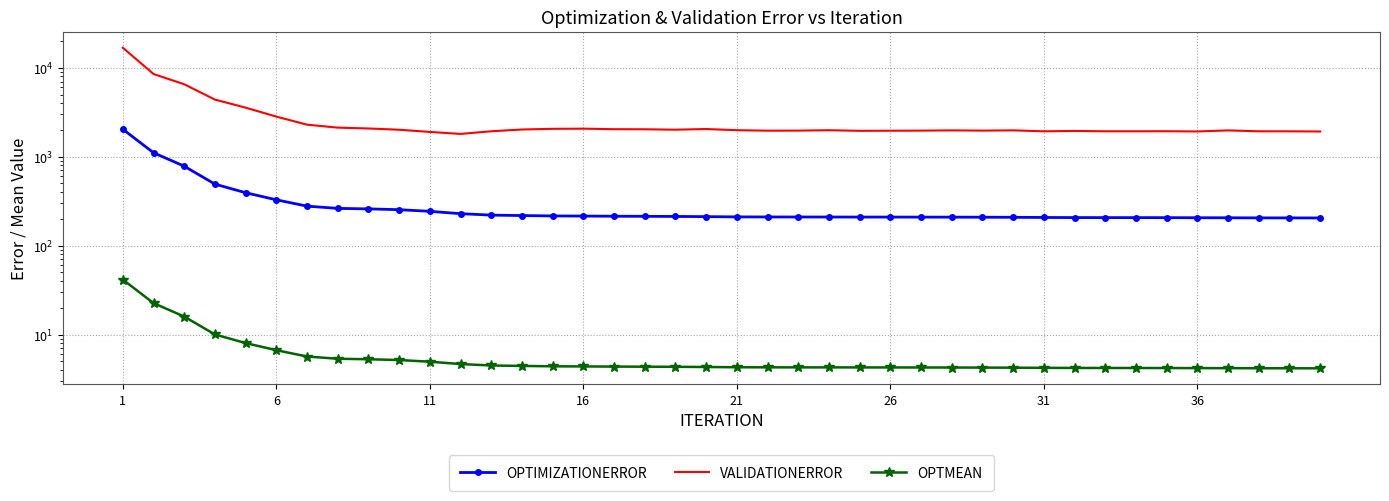

True or false: OPTIMIZATIONERROR and VALIDATIONERROR intersect in this chart.

False